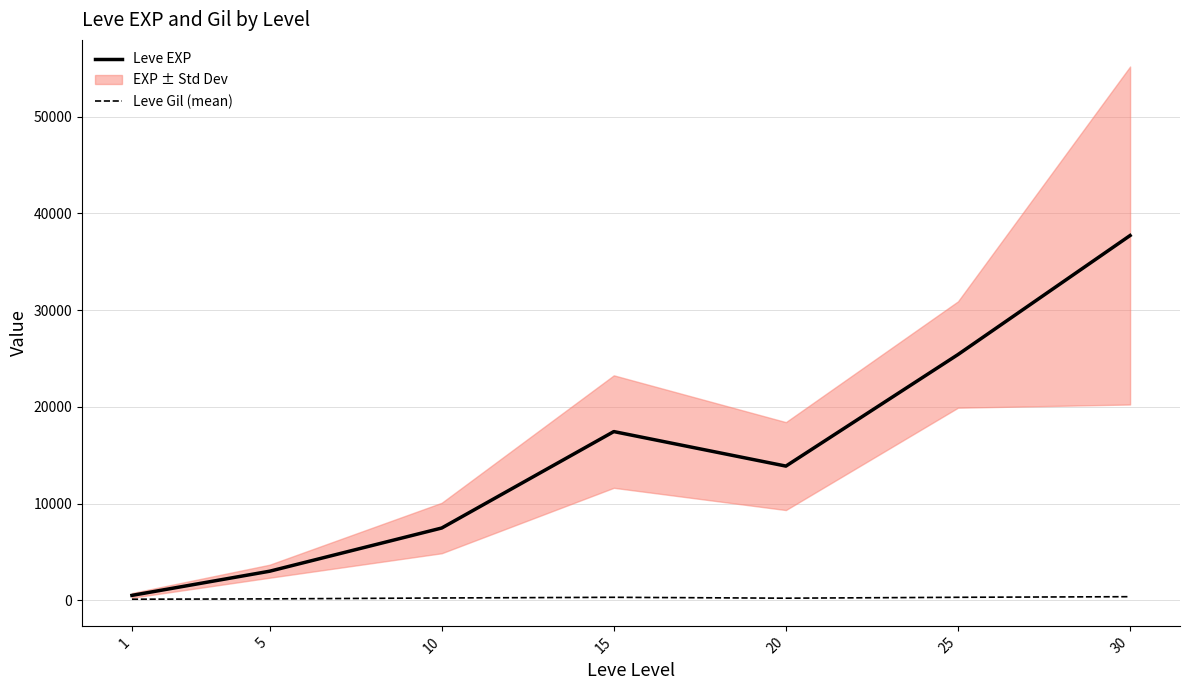

True or false: Leve EXP and Leve Gil (mean) intersect in this chart.

False